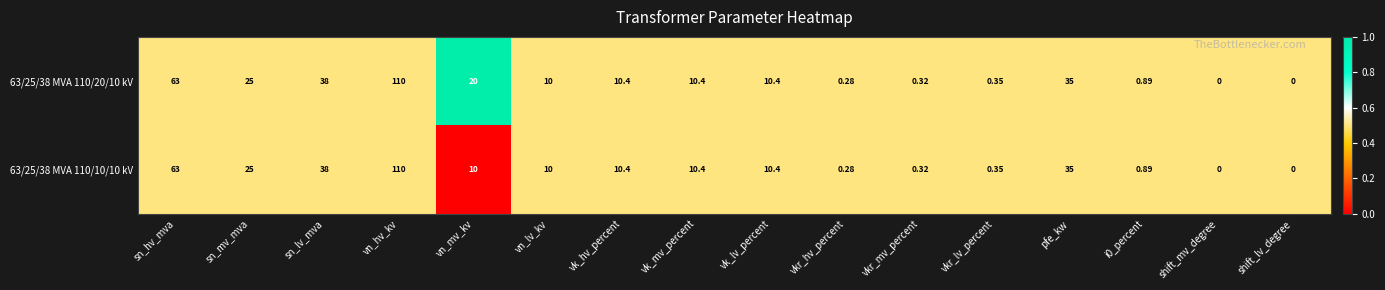

At which category is the sum across all series the highest?

vn_hv_kv